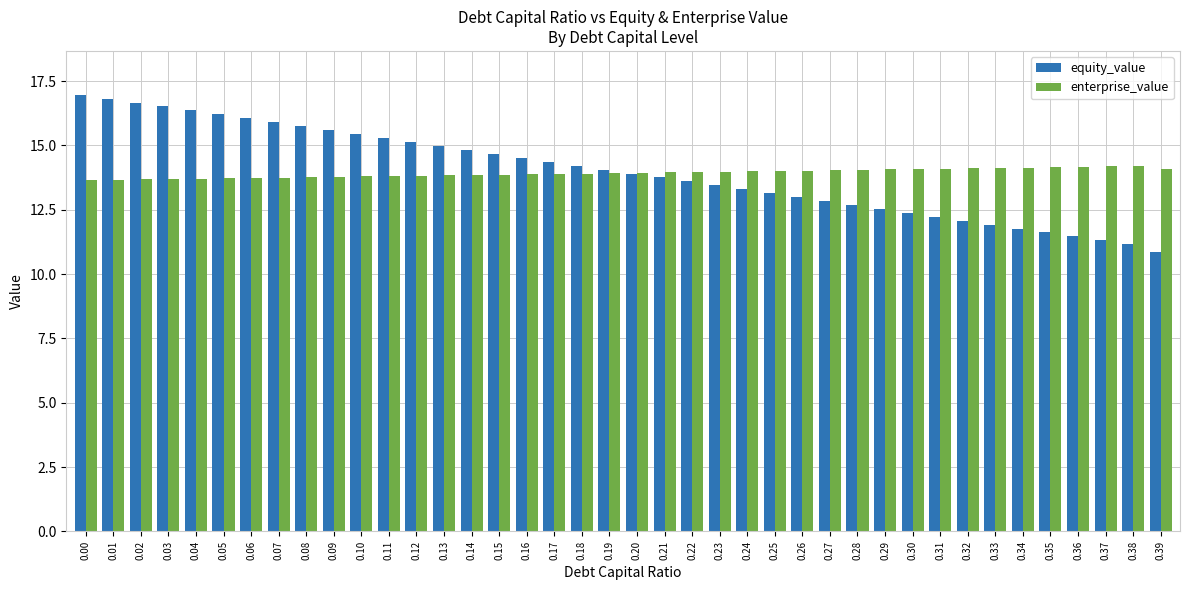

What is the sum of all enterprise_value values?

557.0